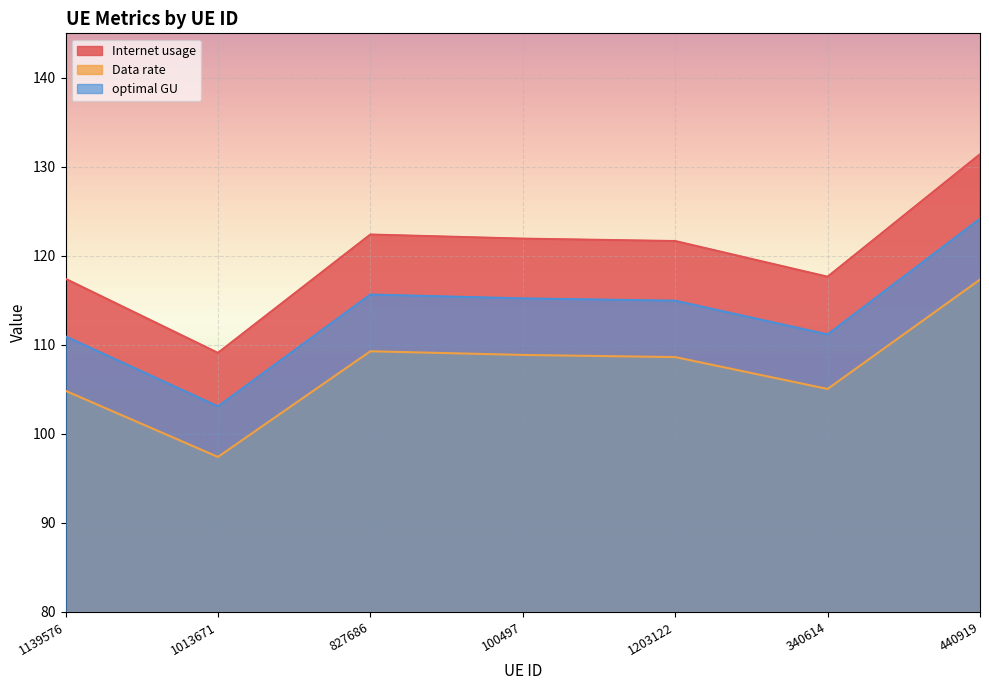

Which series has the largest range (max minus min)?

Internet usage